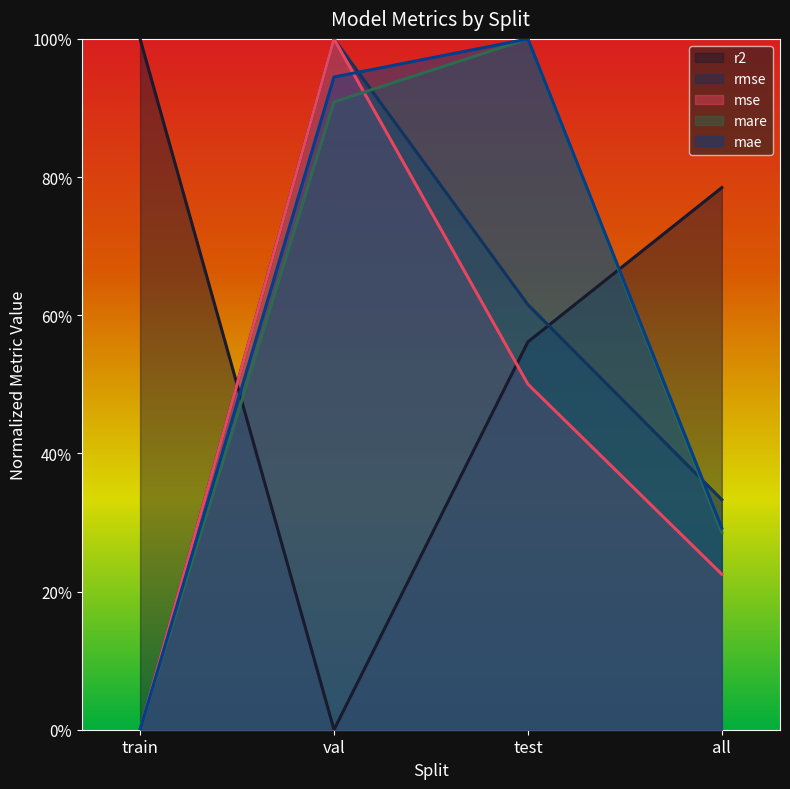

Which series changed the most between test and all?

mare